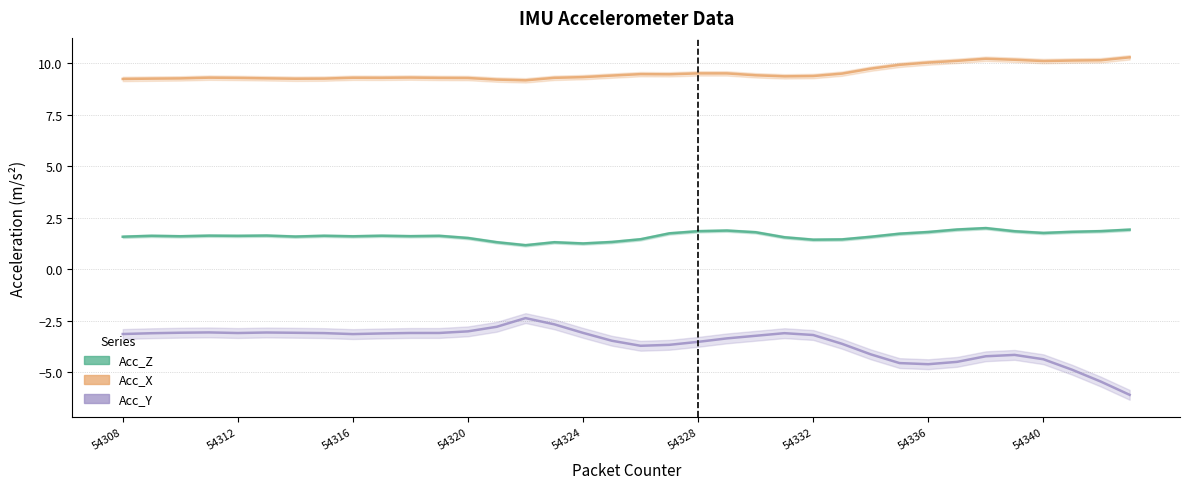

Reading left to right, what are all the values shown in this chart?

Acc_Z: 1.6	1.6	1.6	1.6	1.6	1.6	1.6	1.6	1.6	1.6	1.6	1.6	1.5	1.3	1.2	1.3	1.2	1.3	1.5	1.7	1.8	1.9	1.8	1.5	1.4	1.4	1.6	1.7	1.8	1.9	2.0	1.8	1.8	1.8	1.8	1.9
Acc_X: 9.2	9.3	9.3	9.3	9.3	9.3	9.2	9.3	9.3	9.3	9.3	9.3	9.3	9.2	9.2	9.3	9.3	9.4	9.5	9.5	9.5	9.5	9.4	9.4	9.4	9.5	9.7	9.9	10.0	10.1	10.2	10.2	10.1	10.1	10.1	10.3
Acc_Y: -3.1	-3.1	-3.1	-3.1	-3.1	-3.1	-3.1	-3.1	-3.2	-3.1	-3.1	-3.1	-3.0	-2.8	-2.4	-2.7	-3.1	-3.5	-3.7	-3.7	-3.5	-3.4	-3.2	-3.1	-3.2	-3.6	-4.1	-4.6	-4.6	-4.5	-4.2	-4.2	-4.4	-4.9	-5.5	-6.1